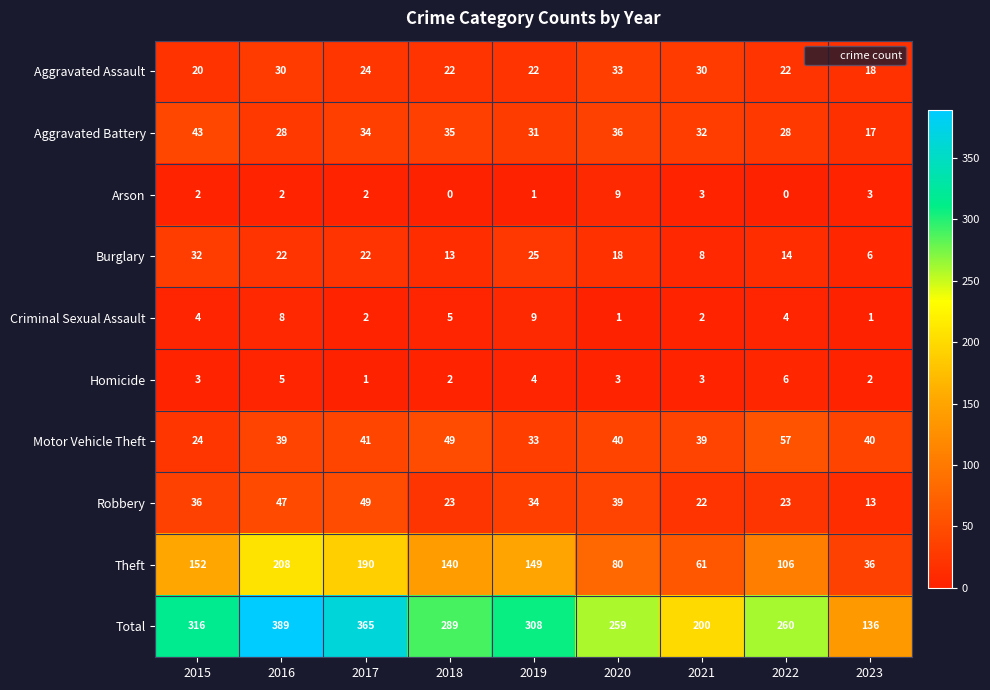

The value of Arson at 2020 is 5. True or false?

False